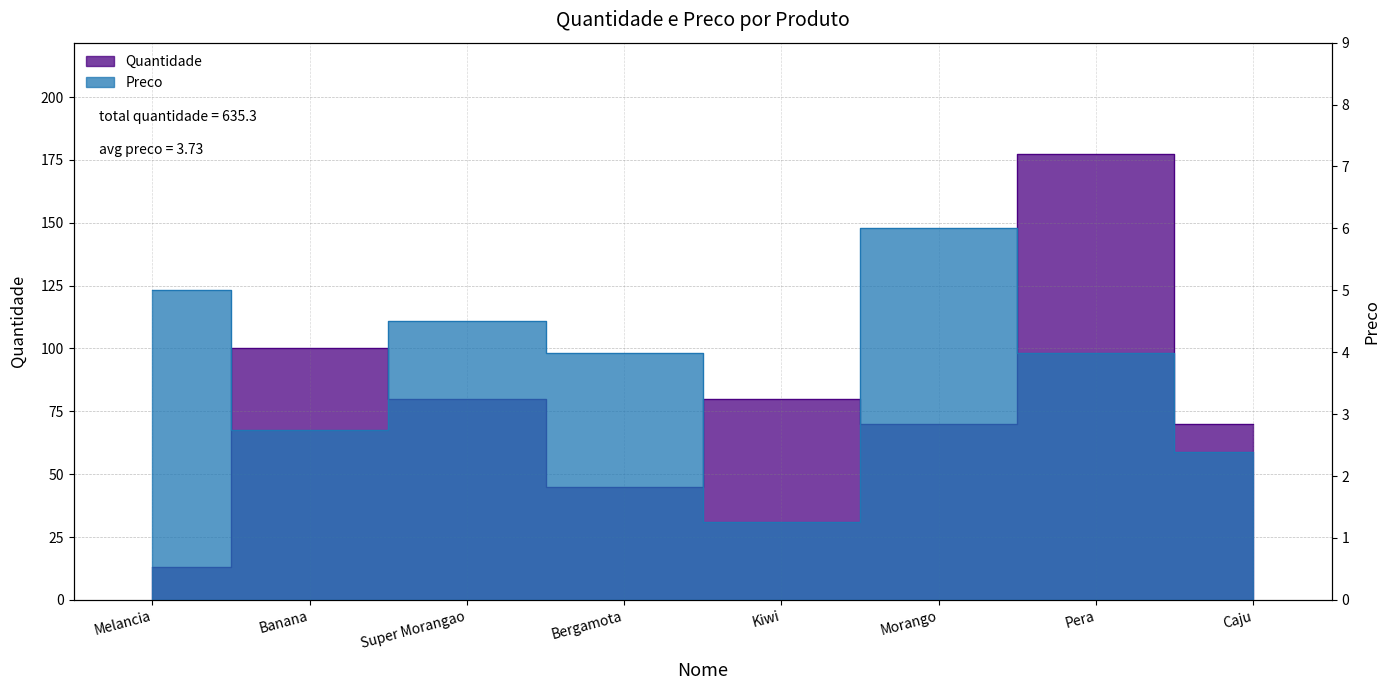

Where is the first local minimum for Quantidade?

Bergamota